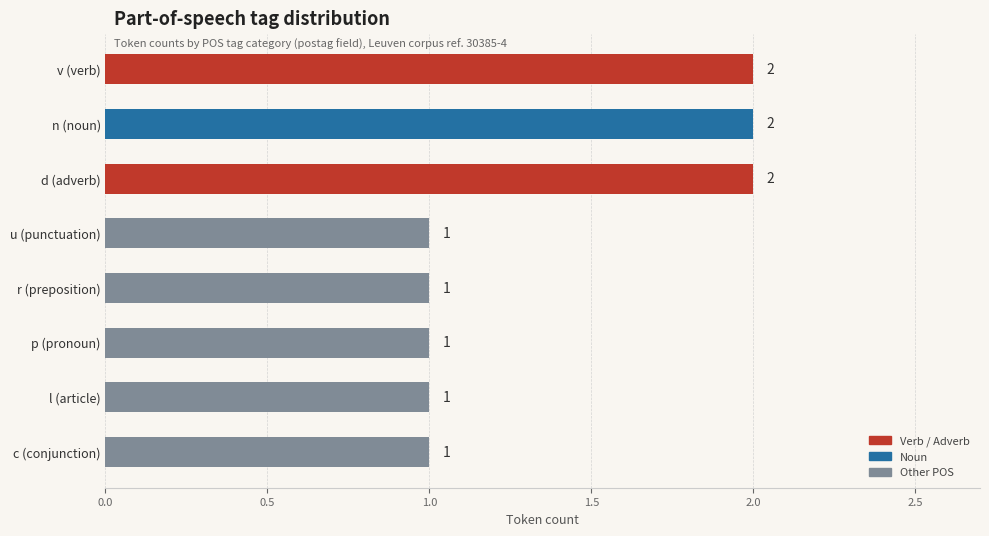

What is the label of the 5th bar from the bottom?

u (punctuation)